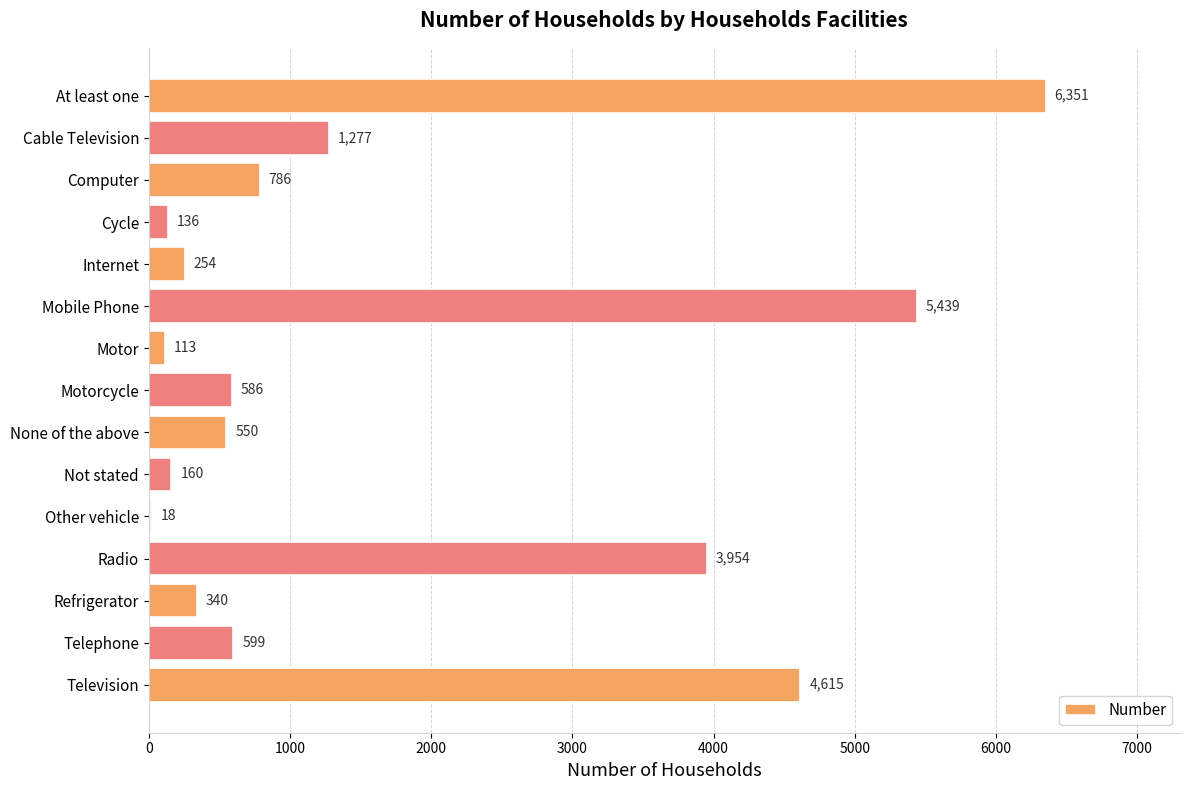

At which category does the chart reach its peak across all series?

At least one